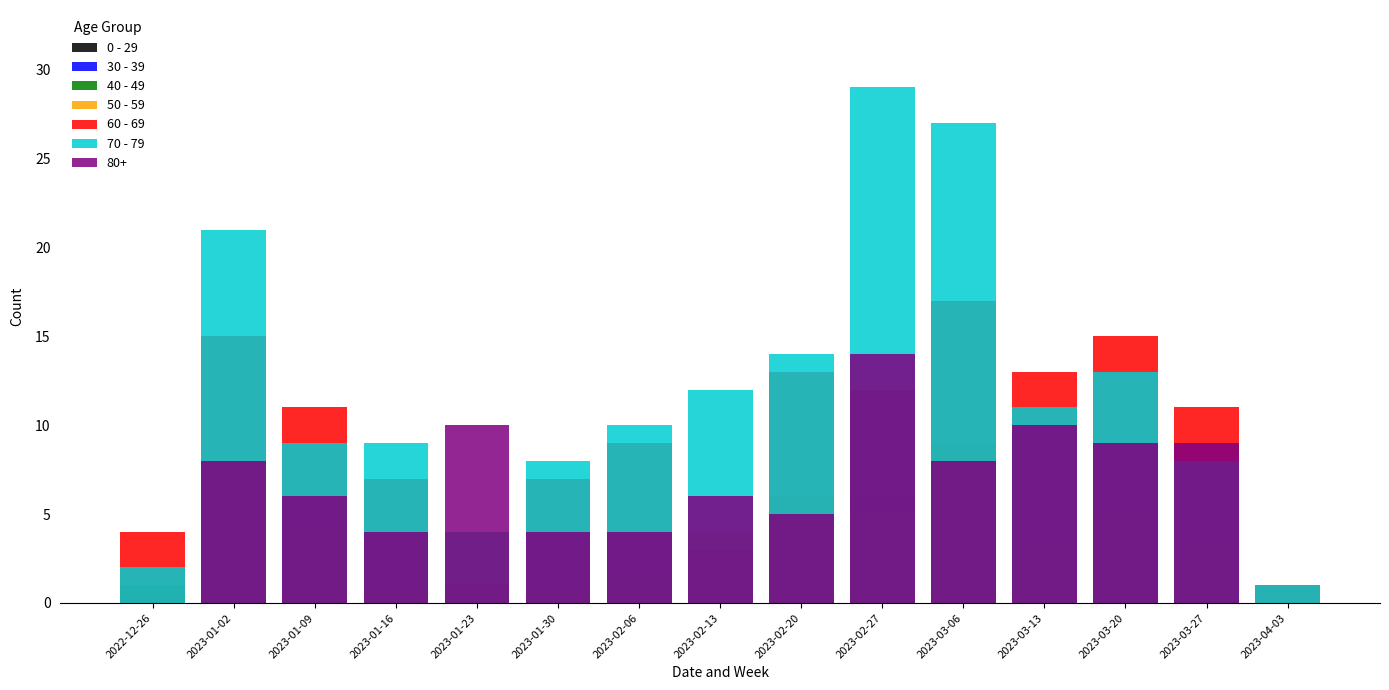

At which label is 50 - 59 closest to 4?

2023-01-09